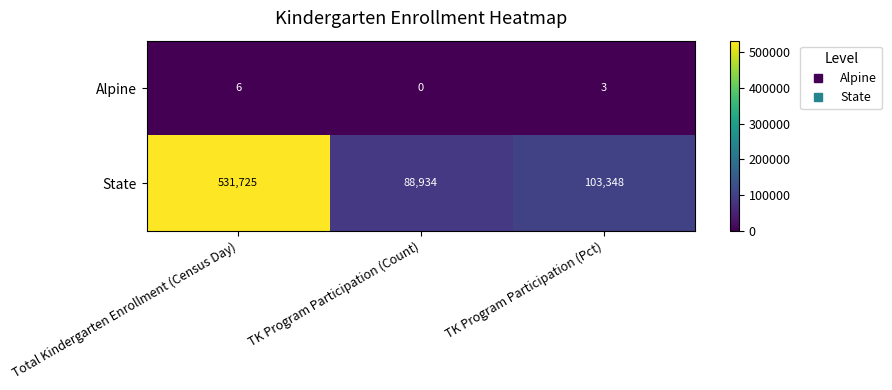

At which label is Alpine closest to 3?

TK Program Participation (Pct)